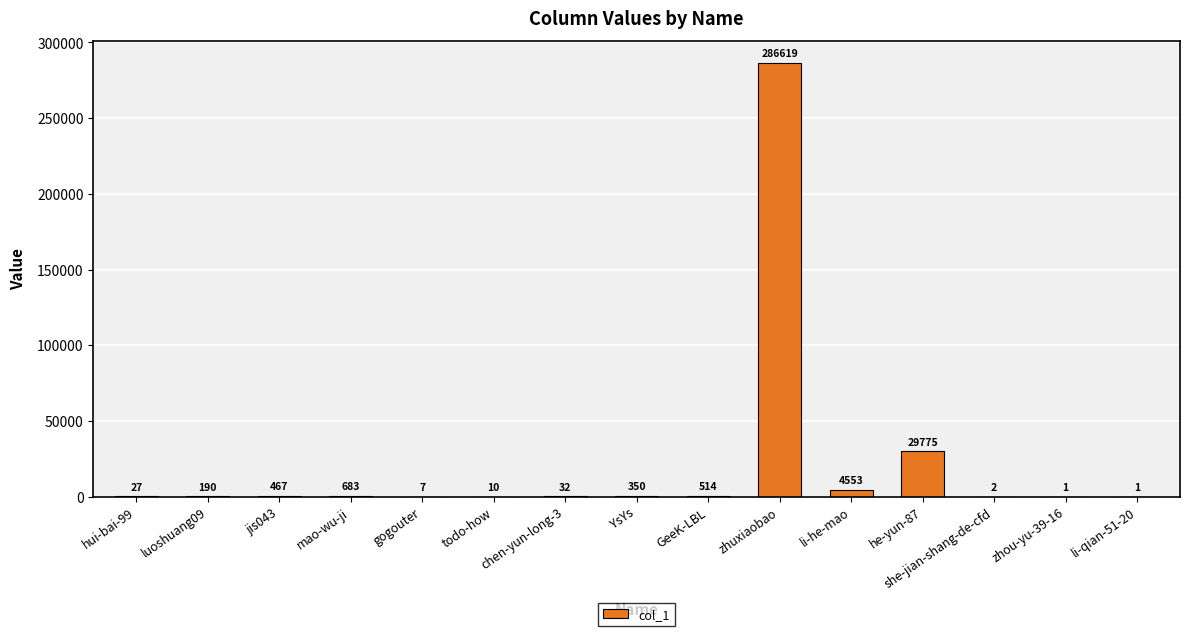

What is the average value?

21549